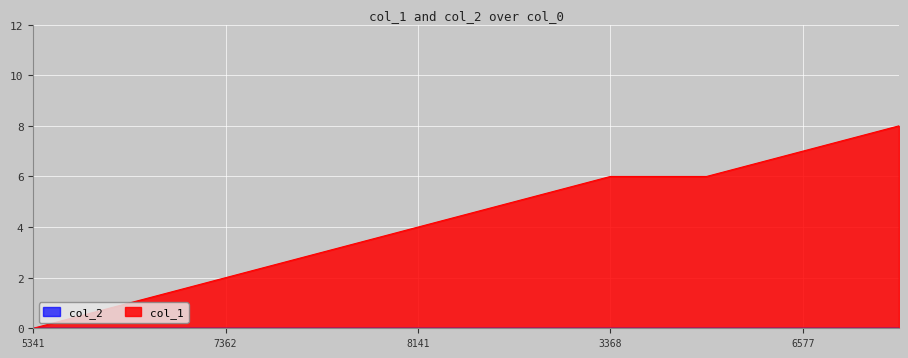

The col_1 series shows -3 at 5341. True or false?

False